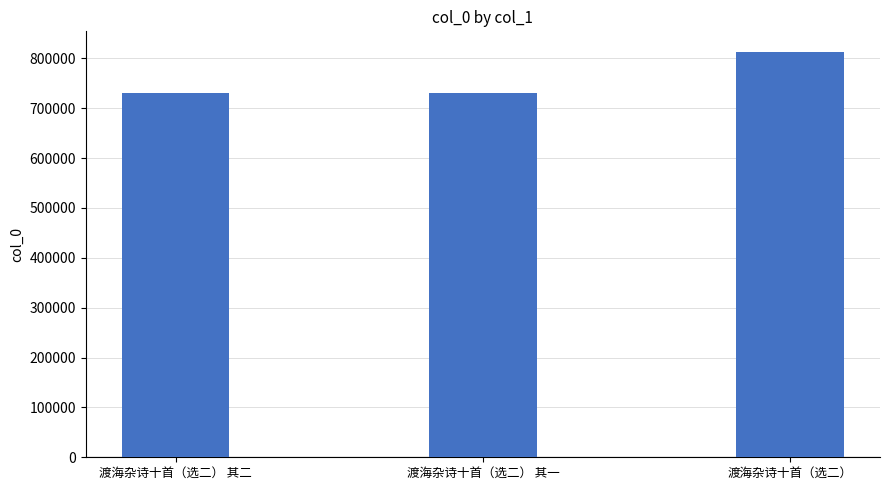

What is the minimum value shown in the chart?

730892